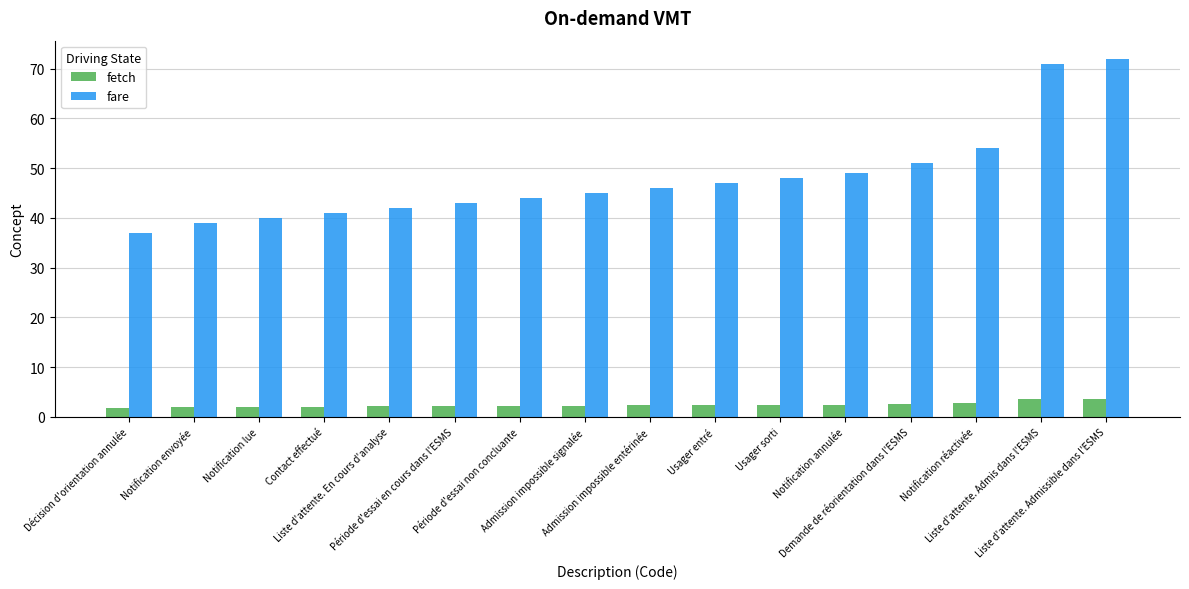

Is it true that fare equals 43.0 at Période d'essai en cours dans l'ESMS?

True